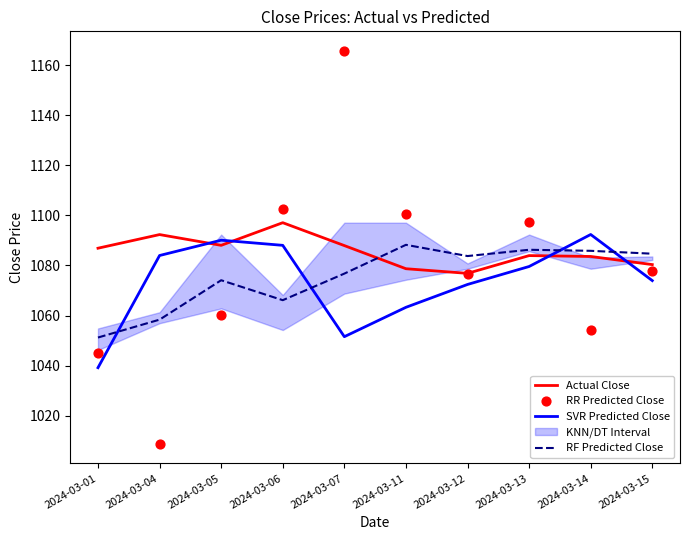

Which series has the largest total across all categories?

Actual Close